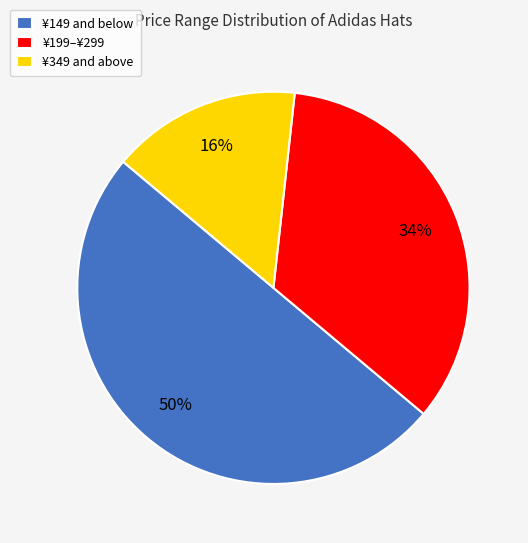

What is the largest slice in the pie chart?

¥149 and below